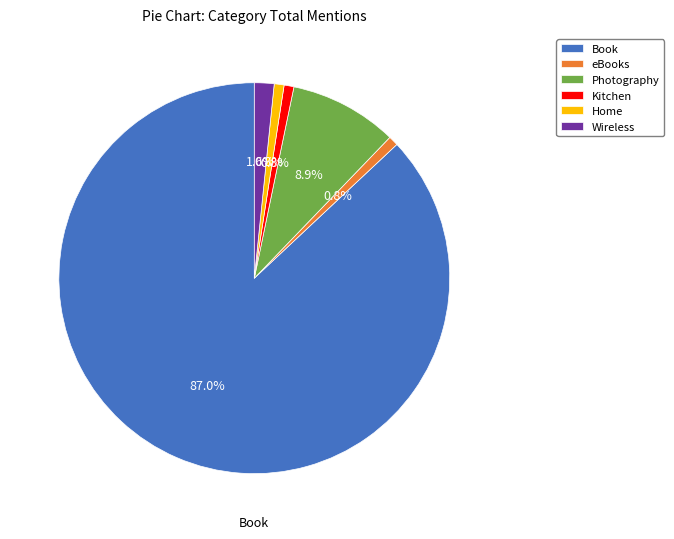

Is it true that Kitchen is 1% of the pie?

True